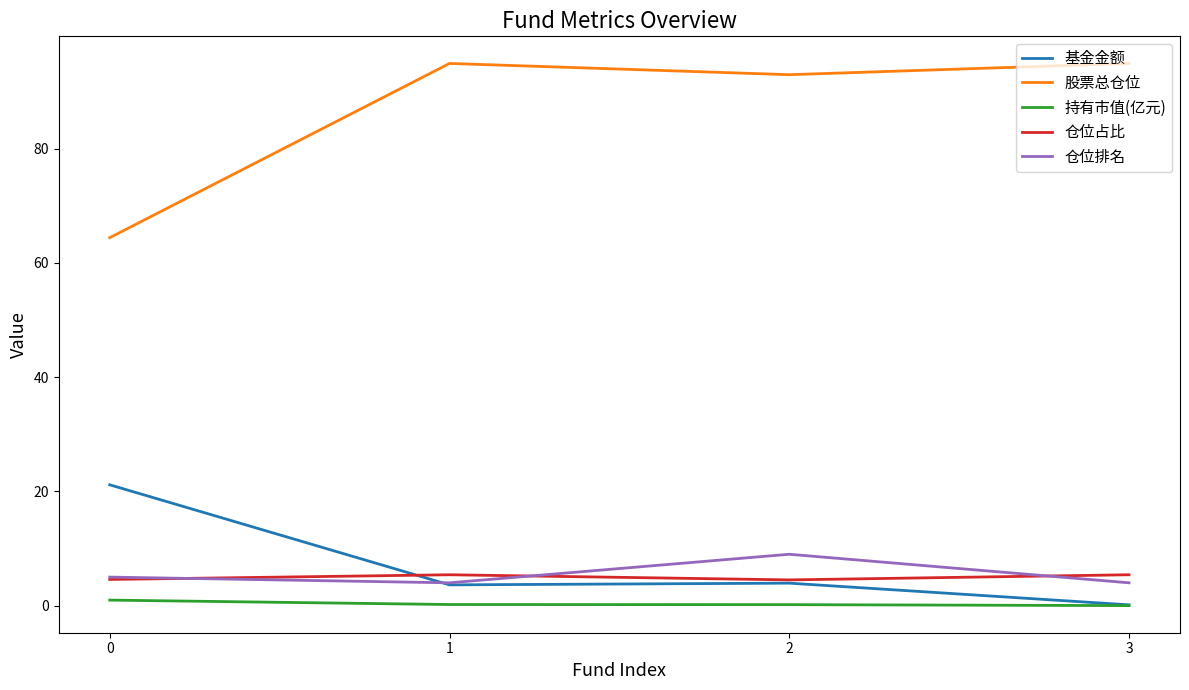

At how many categories does at least one series exceed 60?

4